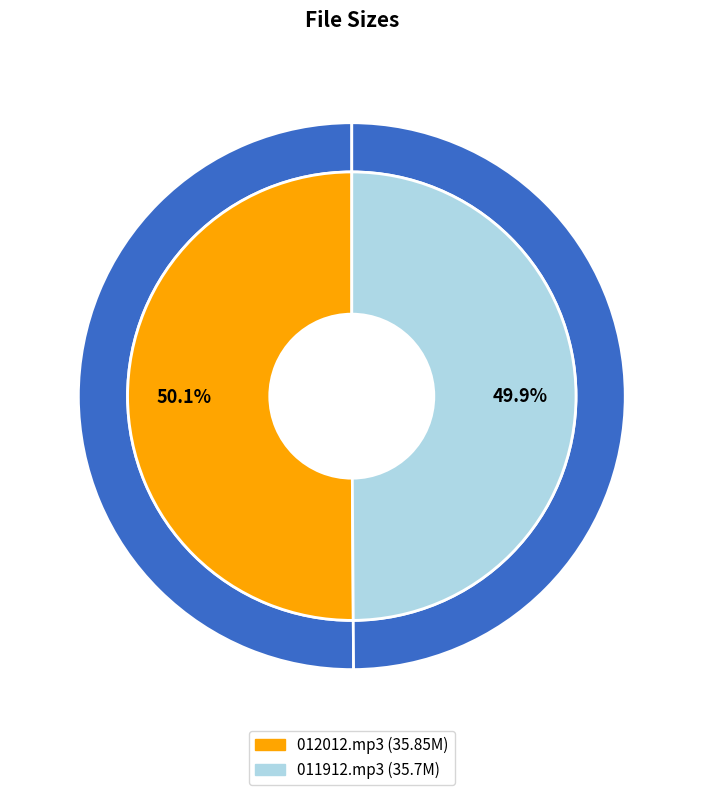

Do 012012.mp3 and 011912.mp3 together represent more than half of the pie?

Yes